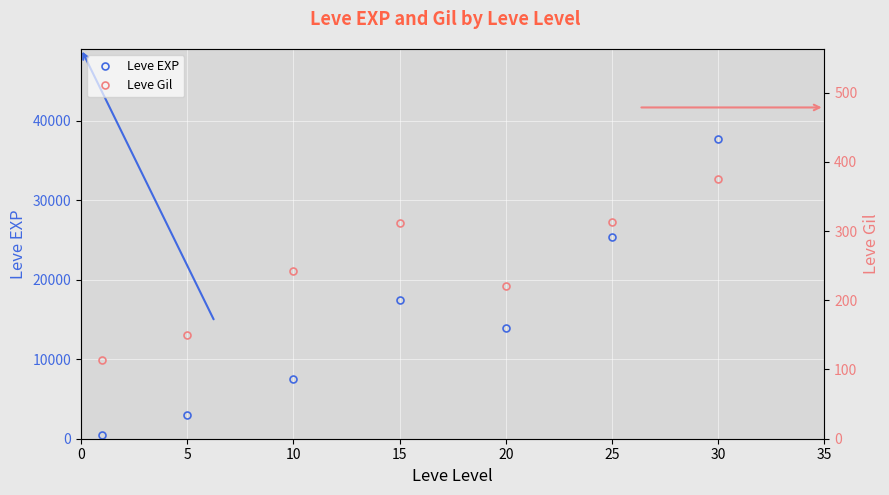

What is the sum of the Leve EXP values at 25 and 5?

28418.3